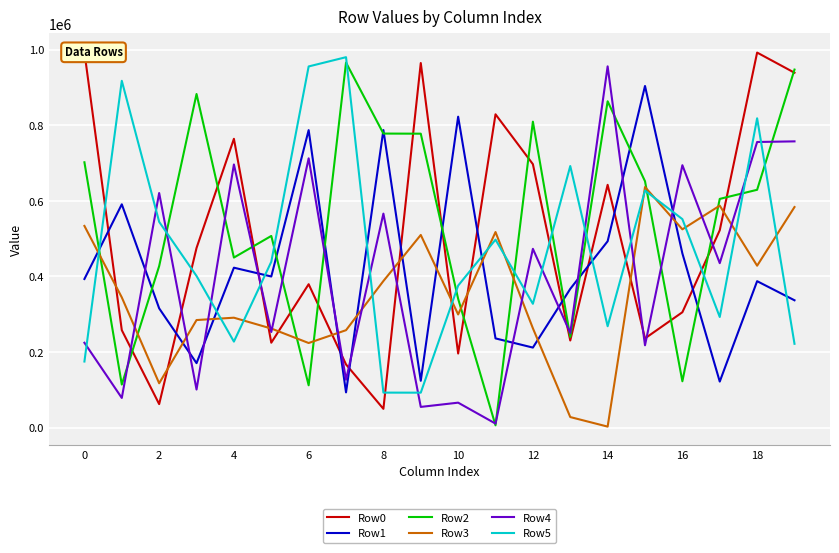

The value of Row1 at 14 is 493122. True or false?

True